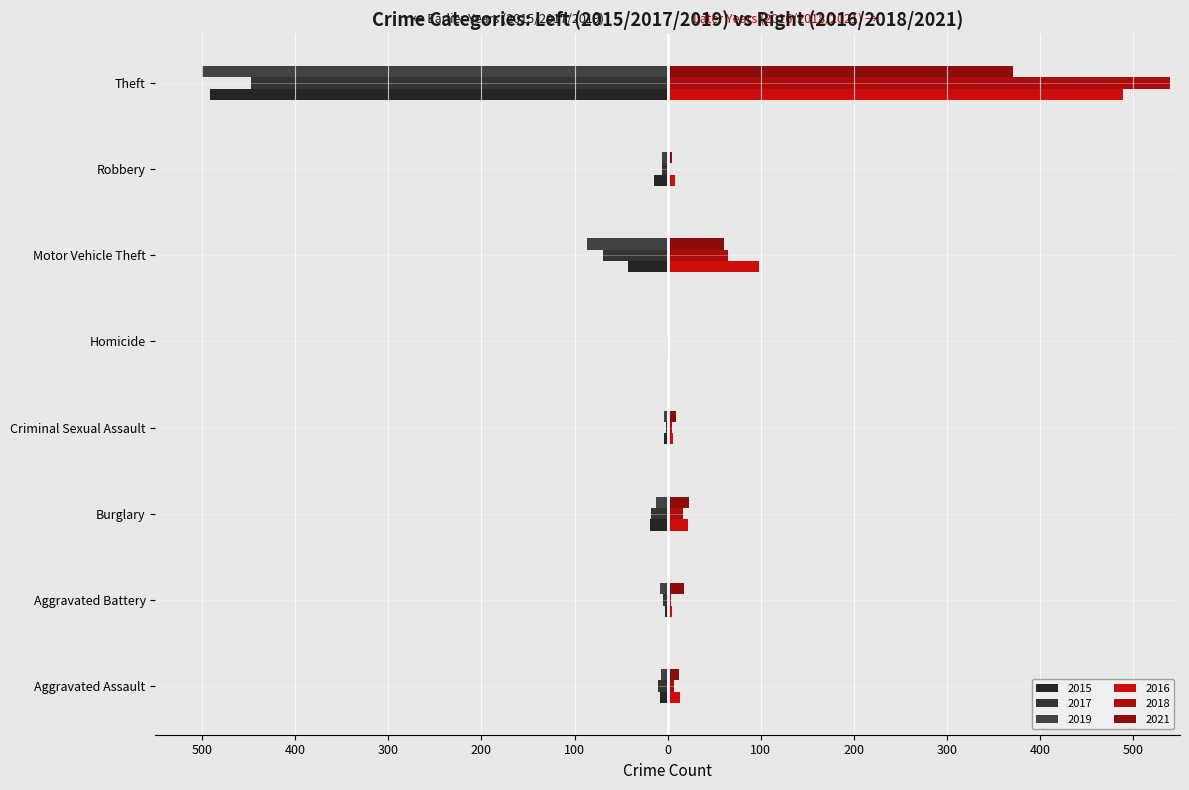

List the labels in order of 2016 value, largest first.

Theft, Motor Vehicle Theft, Burglary, Aggravated Assault, Robbery, Criminal Sexual Assault, Aggravated Battery, Homicide